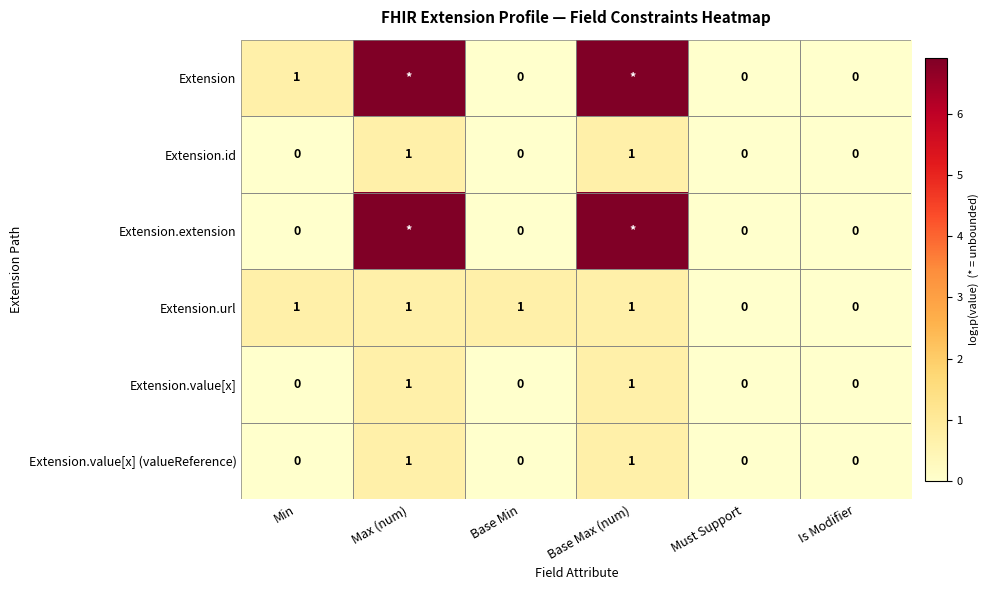

How many values in Extension.value[x] (valueReference) are above zero?

2